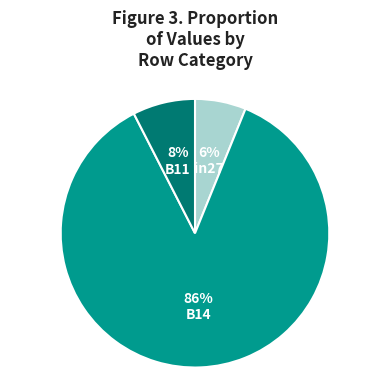

Which category accounts for the majority?

B14